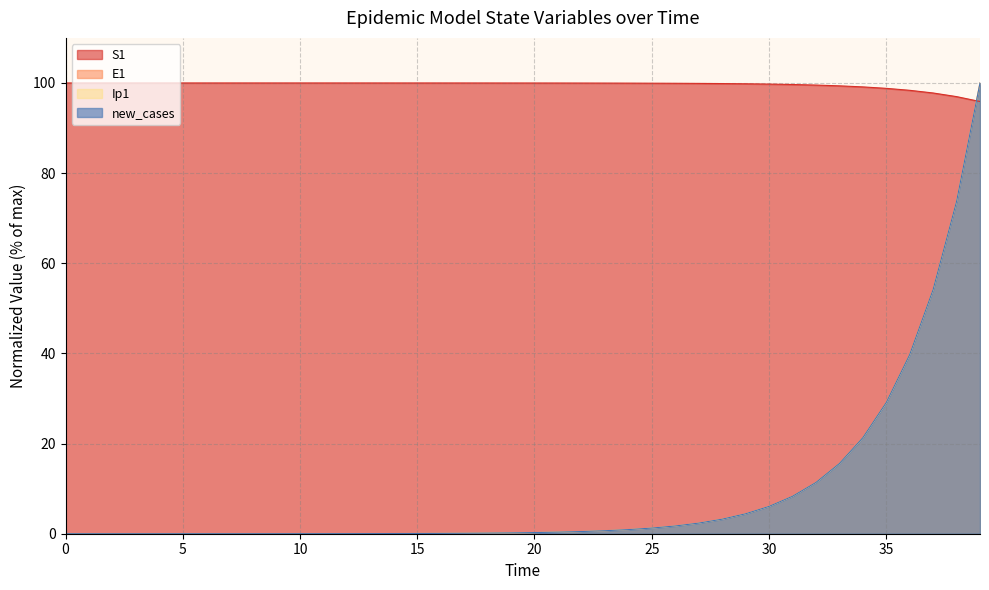

Reading left to right, what are all the values shown in this chart?

S1: 0=100.0	1=100.0	2=100.0	3=100.0	4=100.0	5=100.0	6=100.0	7=100.0	8=100.0	9=100.0	10=100.0	11=100.0	12=100.0	13=100.0	14=100.0	15=100.0	16=100.0	17=100.0	18=100.0	19=100.0	20=100.0	21=100.0	22=100.0	23=100.0	24=100.0	25=99.9	26=99.9	27=99.9	28=99.9	29=99.8	30=99.8	31=99.7	32=99.5	33=99.4	34=99.1	35=98.8	36=98.4	37=97.8	38=97.0	39=95.9
E1: 0=0.0	1=0.0	2=0.0	3=0.0	4=0.0	5=0.0	6=0.0	7=0.0	8=0.0	9=0.0	10=0.0	11=0.0	12=0.0	13=0.0	14=0.0	15=0.1	16=0.1	17=0.1	18=0.1	19=0.2	20=0.3	21=0.4	22=0.5	23=0.7	24=0.9	25=1.3	26=1.7	27=2.4	28=3.2	29=4.4	30=6.1	31=8.3	32=11.4	33=15.6	34=21.4	35=29.2	36=39.8	37=54.3	38=73.8	39=100.0
Ip1: 0=0.0	1=0.0	2=0.0	3=0.0	4=0.0	5=0.0	6=0.0	7=0.0	8=0.0	9=0.0	10=0.0	11=0.0	12=0.0	13=0.0	14=0.0	15=0.1	16=0.1	17=0.1	18=0.1	19=0.2	20=0.3	21=0.4	22=0.5	23=0.7	24=0.9	25=1.2	26=1.7	27=2.3	28=3.2	29=4.4	30=6.0	31=8.3	32=11.3	33=15.5	34=21.2	35=29.0	36=39.6	37=54.1	38=73.6	39=100.0
new_cases: 0=0.0	1=0.0	2=0.0	3=0.0	4=0.0	5=0.0	6=0.0	7=0.0	8=0.0	9=0.0	10=0.0	11=0.0	12=0.0	13=0.0	14=0.0	15=0.1	16=0.1	17=0.1	18=0.1	19=0.2	20=0.3	21=0.4	22=0.5	23=0.7	24=0.9	25=1.3	26=1.7	27=2.4	28=3.2	29=4.4	30=6.1	31=8.3	32=11.4	33=15.6	34=21.3	35=29.1	36=39.7	37=54.2	38=73.7	39=100.0